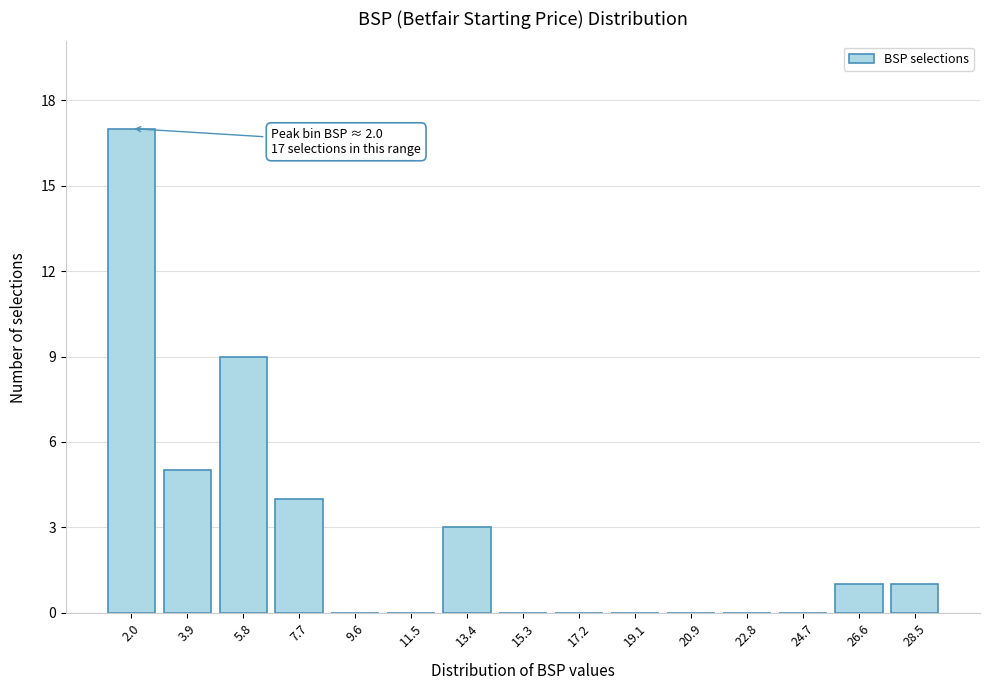

Reading right to left, transcribe all the data shown in this chart.

28.5=1	26.6=1	24.7=0	22.8=0	20.9=0	19.1=0	17.2=0	15.3=0	13.4=3	11.5=0	9.6=0	7.7=4	5.8=9	3.9=5	2.0=17